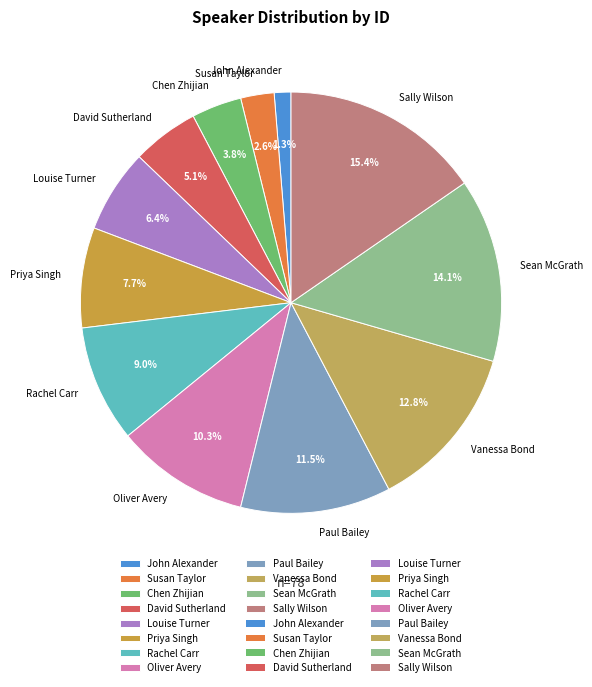

Does Priya Singh represent more than half of the total?

No